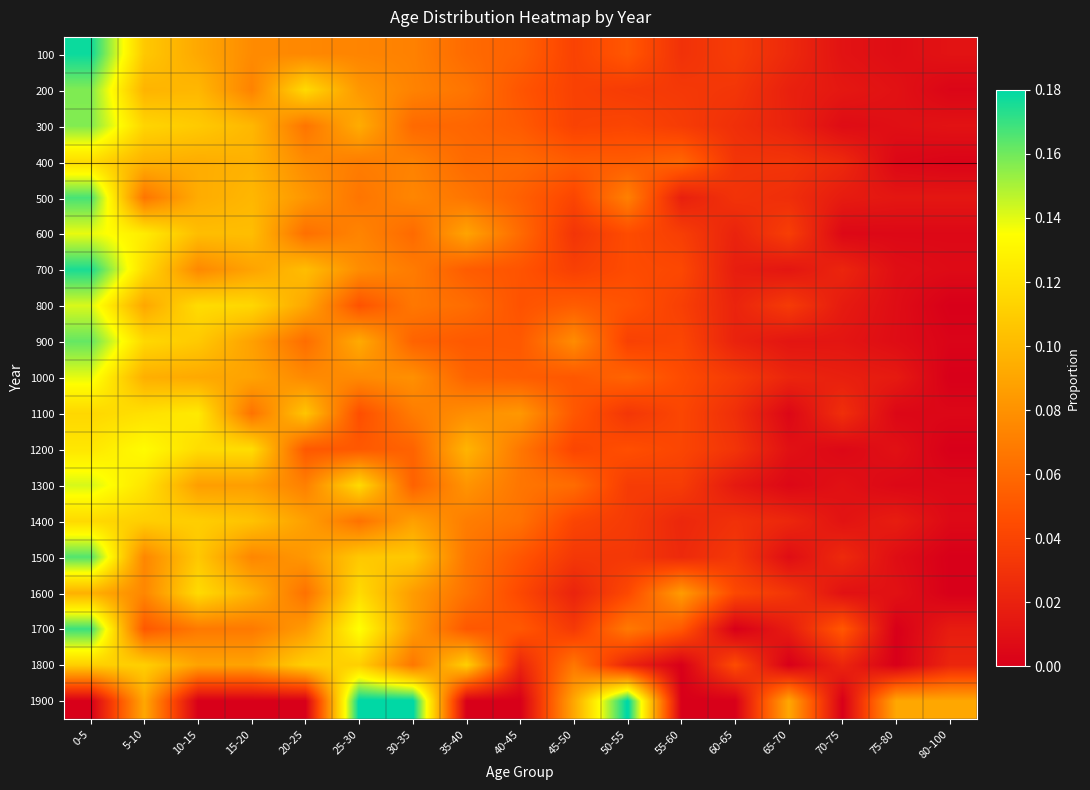

Reading left to right, what are all the values shown in this chart?

100: 0-5=0.2	5-10=0.1	10-15=0.1	15-20=0.1	20-25=0.1	25-30=0.1	30-35=0.1	35-40=0.1	40-45=0.1	45-50=0.0	50-55=0.1	55-60=0.0	60-65=0.0	65-70=0.0	70-75=0.0	75-80=0.0	80-100=0.0
200: 0-5=0.2	5-10=0.1	10-15=0.1	15-20=0.1	20-25=0.1	25-30=0.1	30-35=0.1	35-40=0.1	40-45=0.0	45-50=0.0	50-55=0.0	55-60=0.0	60-65=0.0	65-70=0.0	70-75=0.0	75-80=0.0	80-100=0.0
300: 0-5=0.2	5-10=0.1	10-15=0.1	15-20=0.1	20-25=0.1	25-30=0.1	30-35=0.1	35-40=0.1	40-45=0.1	45-50=0.0	50-55=0.0	55-60=0.0	60-65=0.0	65-70=0.0	70-75=0.0	75-80=0.0	80-100=0.0
400: 0-5=0.1	5-10=0.1	10-15=0.1	15-20=0.1	20-25=0.1	25-30=0.1	30-35=0.1	35-40=0.1	40-45=0.1	45-50=0.1	50-55=0.1	55-60=0.1	60-65=0.0	65-70=0.0	70-75=0.0	75-80=0.0	80-100=0.0
500: 0-5=0.2	5-10=0.1	10-15=0.1	15-20=0.1	20-25=0.1	25-30=0.1	30-35=0.1	35-40=0.1	40-45=0.1	45-50=0.0	50-55=0.1	55-60=0.0	60-65=0.0	65-70=0.0	70-75=0.0	75-80=0.0	80-100=0.0
600: 0-5=0.1	5-10=0.1	10-15=0.1	15-20=0.1	20-25=0.1	25-30=0.1	30-35=0.1	35-40=0.1	40-45=0.1	45-50=0.0	50-55=0.0	55-60=0.0	60-65=0.0	65-70=0.0	70-75=0.0	75-80=0.0	80-100=0.0
700: 0-5=0.2	5-10=0.1	10-15=0.1	15-20=0.1	20-25=0.1	25-30=0.1	30-35=0.1	35-40=0.1	40-45=0.0	45-50=0.0	50-55=0.0	55-60=0.0	60-65=0.0	65-70=0.0	70-75=0.0	75-80=0.0	80-100=0.0
800: 0-5=0.1	5-10=0.1	10-15=0.1	15-20=0.1	20-25=0.1	25-30=0.0	30-35=0.1	35-40=0.1	40-45=0.0	45-50=0.1	50-55=0.0	55-60=0.0	60-65=0.0	65-70=0.0	70-75=0.0	75-80=0.0	80-100=0.0
900: 0-5=0.2	5-10=0.1	10-15=0.1	15-20=0.1	20-25=0.1	25-30=0.1	30-35=0.1	35-40=0.1	40-45=0.1	45-50=0.1	50-55=0.0	55-60=0.0	60-65=0.0	65-70=0.0	70-75=0.0	75-80=0.0	80-100=0.0
1000: 0-5=0.1	5-10=0.1	10-15=0.1	15-20=0.1	20-25=0.1	25-30=0.1	30-35=0.1	35-40=0.1	40-45=0.1	45-50=0.1	50-55=0.1	55-60=0.0	60-65=0.0	65-70=0.0	70-75=0.0	75-80=0.0	80-100=0.0
1100: 0-5=0.1	5-10=0.1	10-15=0.1	15-20=0.1	20-25=0.1	25-30=0.0	30-35=0.1	35-40=0.1	40-45=0.1	45-50=0.1	50-55=0.0	55-60=0.0	60-65=0.0	65-70=0.0	70-75=0.0	75-80=0.0	80-100=0.0
1200: 0-5=0.1	5-10=0.1	10-15=0.1	15-20=0.1	20-25=0.1	25-30=0.1	30-35=0.1	35-40=0.1	40-45=0.1	45-50=0.0	50-55=0.0	55-60=0.0	60-65=0.0	65-70=0.0	70-75=0.0	75-80=0.0	80-100=0.0
1300: 0-5=0.1	5-10=0.1	10-15=0.1	15-20=0.1	20-25=0.1	25-30=0.1	30-35=0.1	35-40=0.1	40-45=0.1	45-50=0.1	50-55=0.0	55-60=0.0	60-65=0.0	65-70=0.0	70-75=0.0	75-80=0.0	80-100=0.0
1400: 0-5=0.1	5-10=0.1	10-15=0.1	15-20=0.1	20-25=0.1	25-30=0.1	30-35=0.1	35-40=0.1	40-45=0.1	45-50=0.0	50-55=0.0	55-60=0.0	60-65=0.0	65-70=0.0	70-75=0.0	75-80=0.0	80-100=0.0
1500: 0-5=0.2	5-10=0.1	10-15=0.1	15-20=0.1	20-25=0.1	25-30=0.1	30-35=0.1	35-40=0.1	40-45=0.0	45-50=0.0	50-55=0.0	55-60=0.0	60-65=0.0	65-70=0.0	70-75=0.0	75-80=0.0	80-100=0.0
1600: 0-5=0.1	5-10=0.1	10-15=0.1	15-20=0.1	20-25=0.1	25-30=0.1	30-35=0.1	35-40=0.1	40-45=0.0	45-50=0.0	50-55=0.0	55-60=0.1	60-65=0.0	65-70=0.0	70-75=0.0	75-80=0.0	80-100=0.0
1700: 0-5=0.2	5-10=0.1	10-15=0.1	15-20=0.1	20-25=0.1	25-30=0.1	30-35=0.1	35-40=0.1	40-45=0.1	45-50=0.0	50-55=0.1	55-60=0.1	60-65=0.0	65-70=0.0	70-75=0.1	75-80=0.0	80-100=0.0
1800: 0-5=0.1	5-10=0.1	10-15=0.1	15-20=0.1	20-25=0.1	25-30=0.1	30-35=0.1	35-40=0.1	40-45=0.0	45-50=0.1	50-55=0.0	55-60=0.0	60-65=0.0	65-70=0.0	70-75=0.0	75-80=0.0	80-100=0.0
1900: 0-5=0.0	5-10=0.1	10-15=0.0	15-20=0.0	20-25=0.0	25-30=0.2	30-35=0.2	35-40=0.0	40-45=0.0	45-50=0.1	50-55=0.2	55-60=0.0	60-65=0.0	65-70=0.1	70-75=0.0	75-80=0.1	80-100=0.1